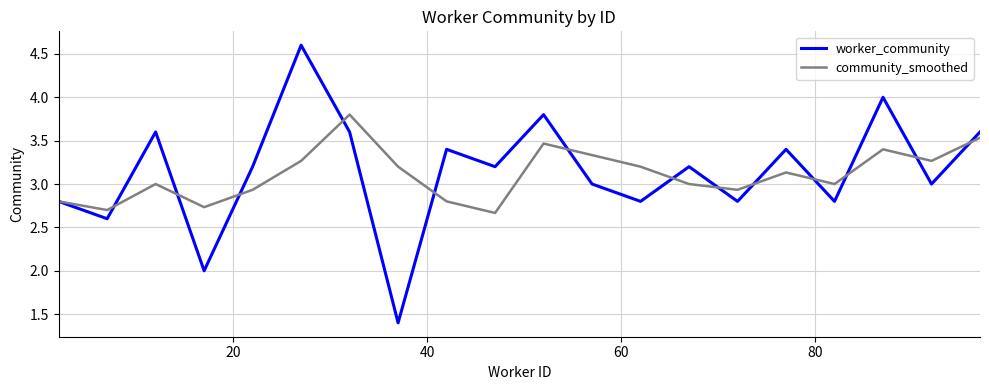

What is the minimum value for worker_community?

1.4